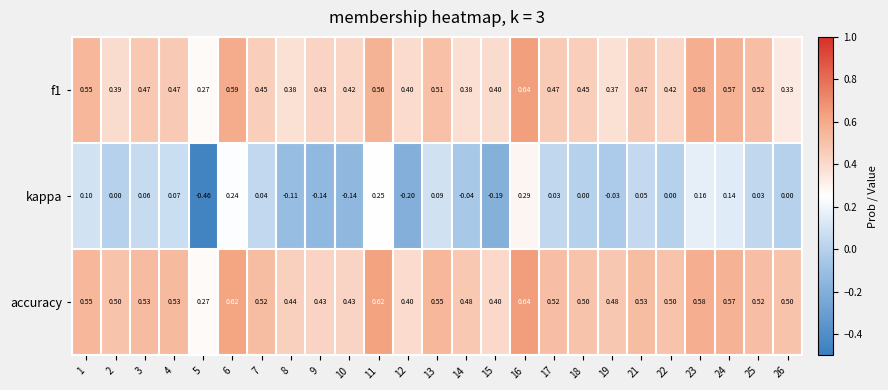

Is the value of f1 at 14 greater than the value of kappa at 4?

Yes